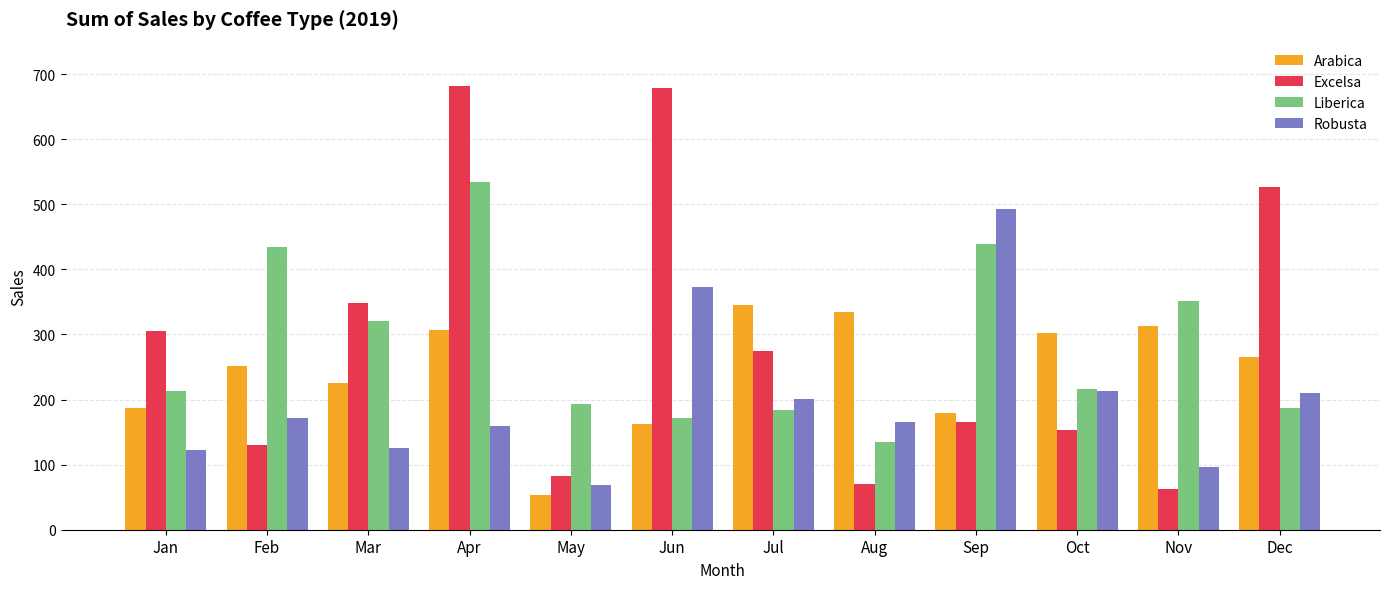

Is it true that Arabica equals 542.2 at Apr?

False